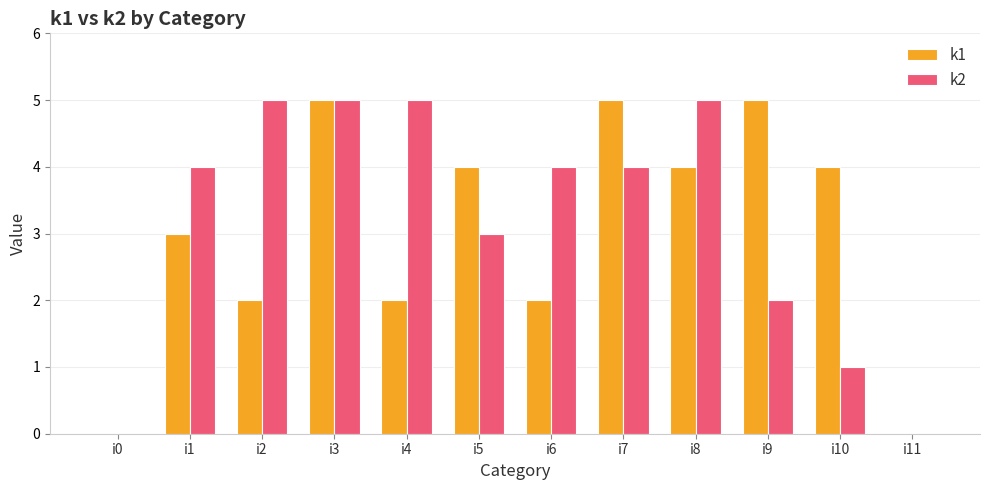

Reading right to left, extract all data points from this chart.

k1: 0	4	5	4	5	2	4	2	5	2	3	0
k2: 0	1	2	5	4	4	3	5	5	5	4	0